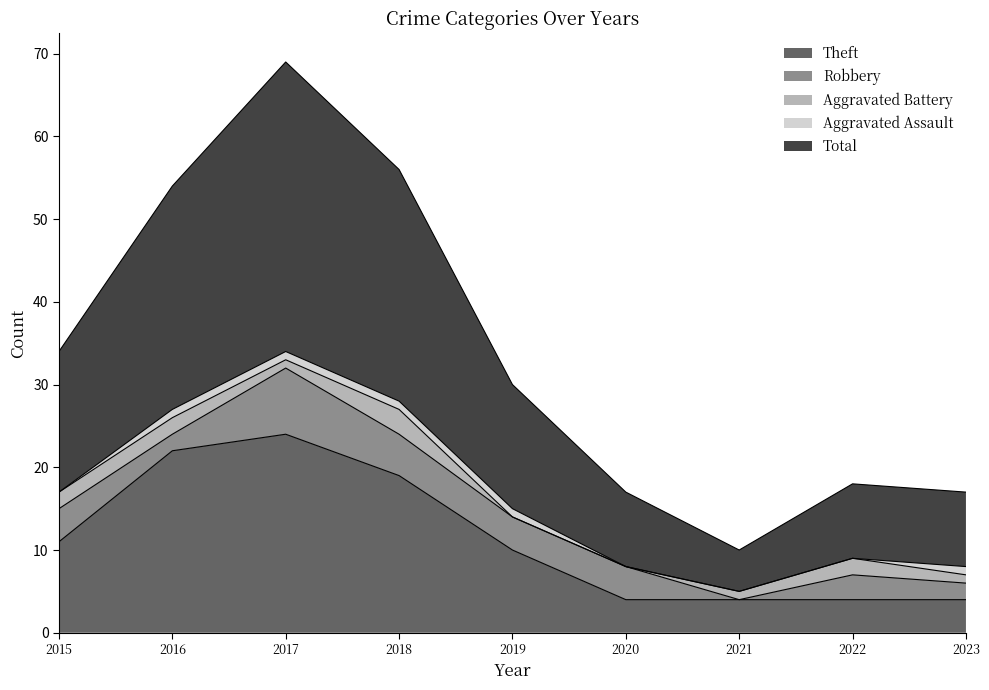

What is the difference between the highest and lowest values at 2019?

15